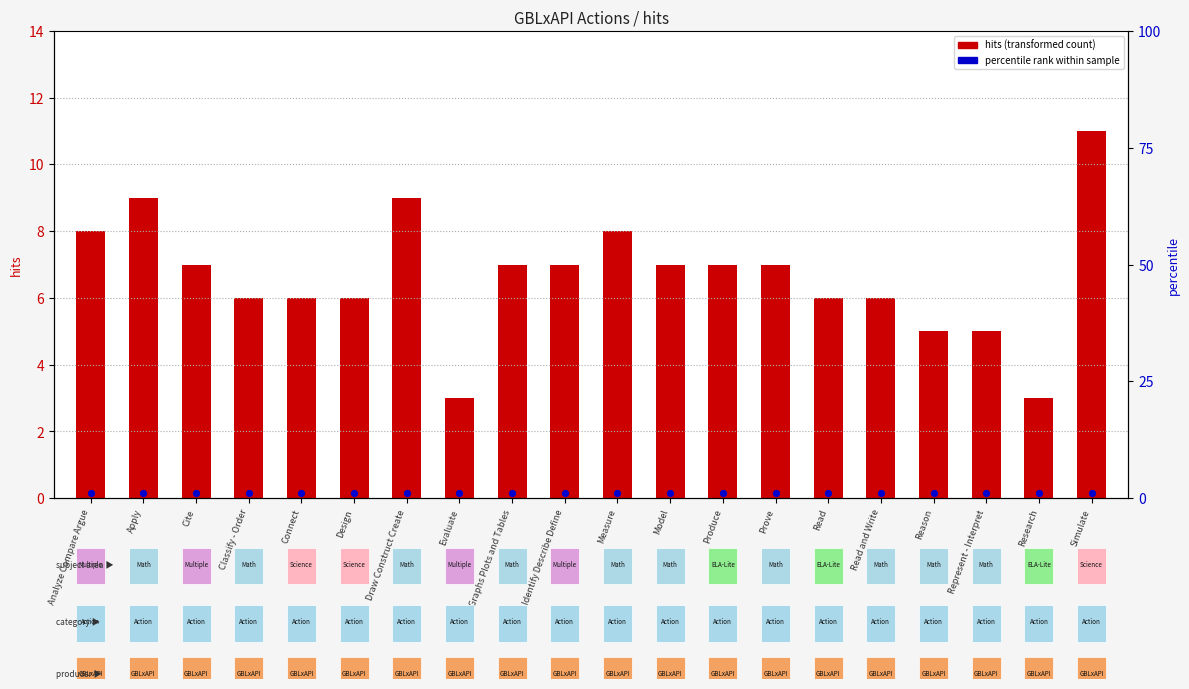

Which has a higher value, Research or Identify Describe Define?

Identify Describe Define